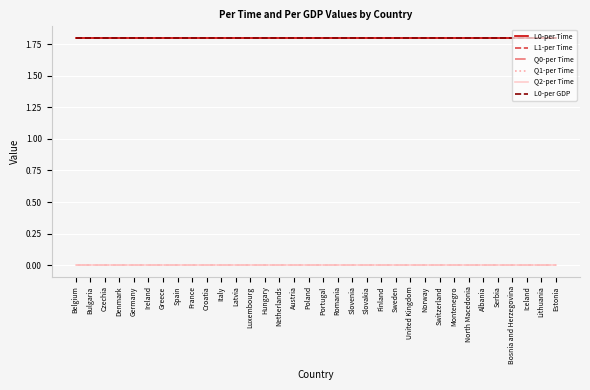

Rank the series at Slovakia from lowest to highest value.

L1-per Time, Q0-per Time, Q1-per Time, Q2-per Time, L0-per Time, L0-per GDP